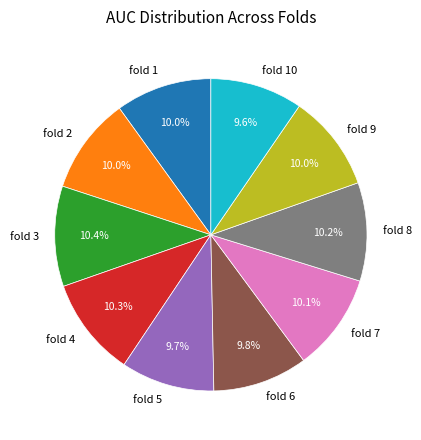

Does any single category account for the majority?

No